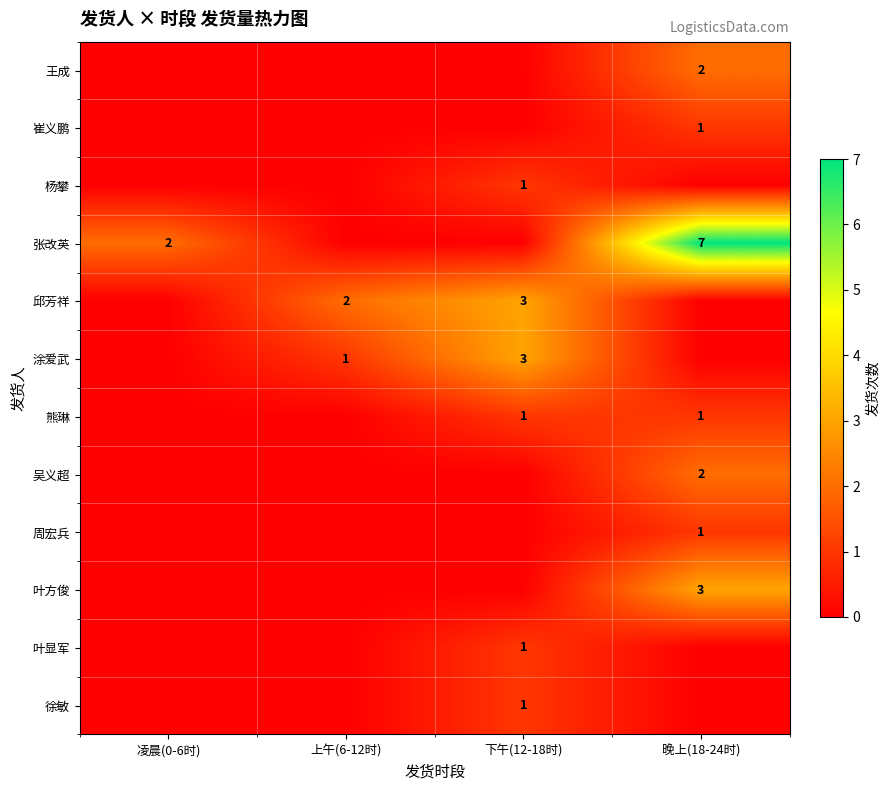

What is the total value across all series at 上午(6-12时)?

3